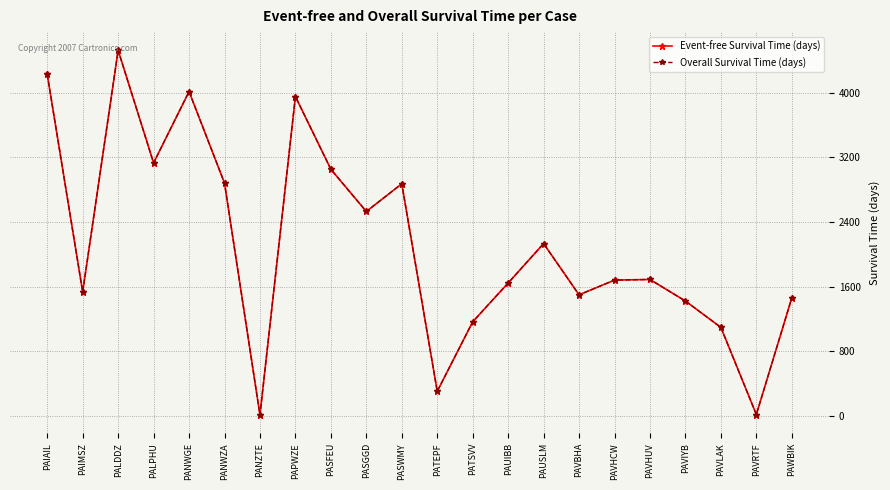

How many interior local peaks does the Overall Survival Time (days) series have?

6